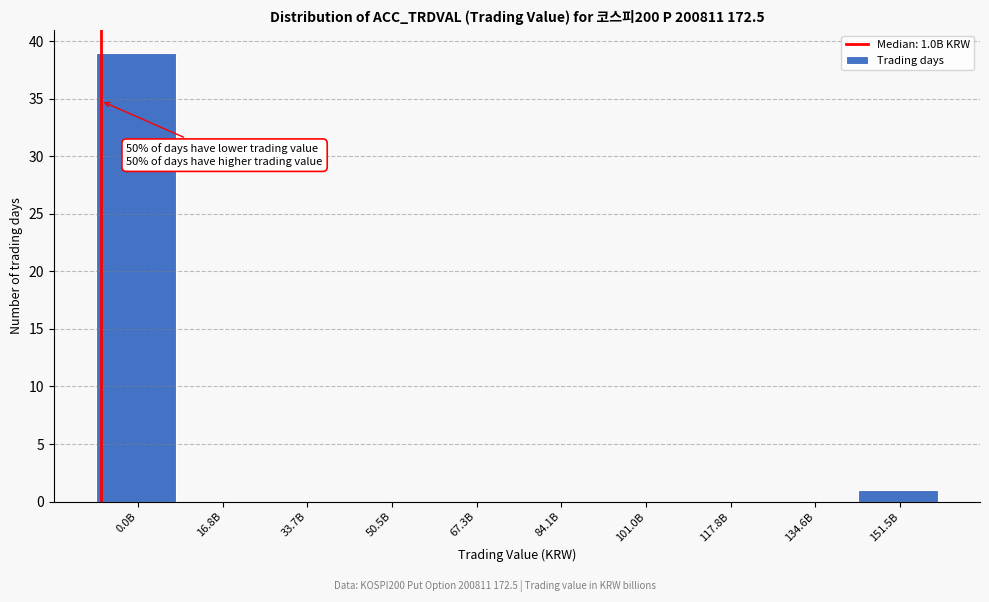

Reading left to right, what are all the values shown in this chart?

0.0B=39	16.8B=0	33.7B=0	50.5B=0	67.3B=0	84.1B=0	101.0B=0	117.8B=0	134.6B=0	151.5B=1